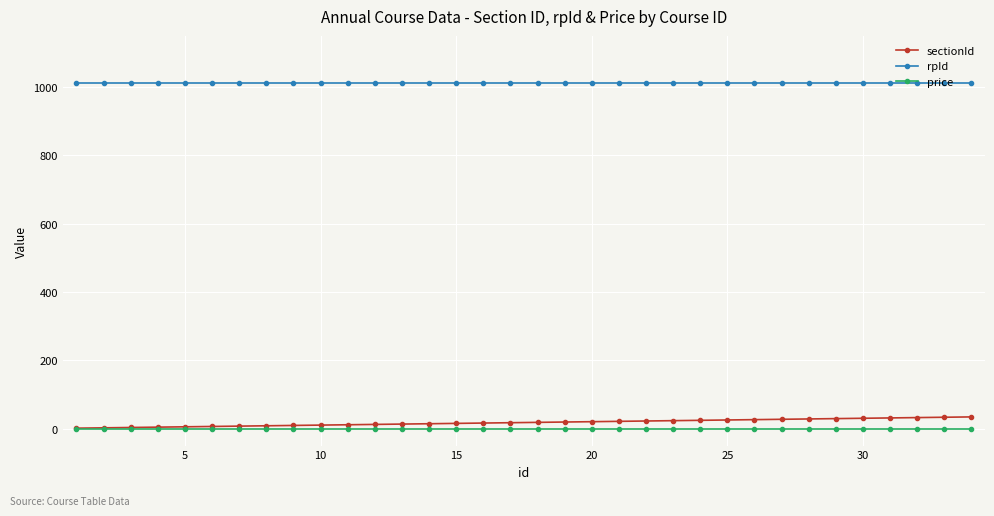

How many distinct data groups are displayed?

3